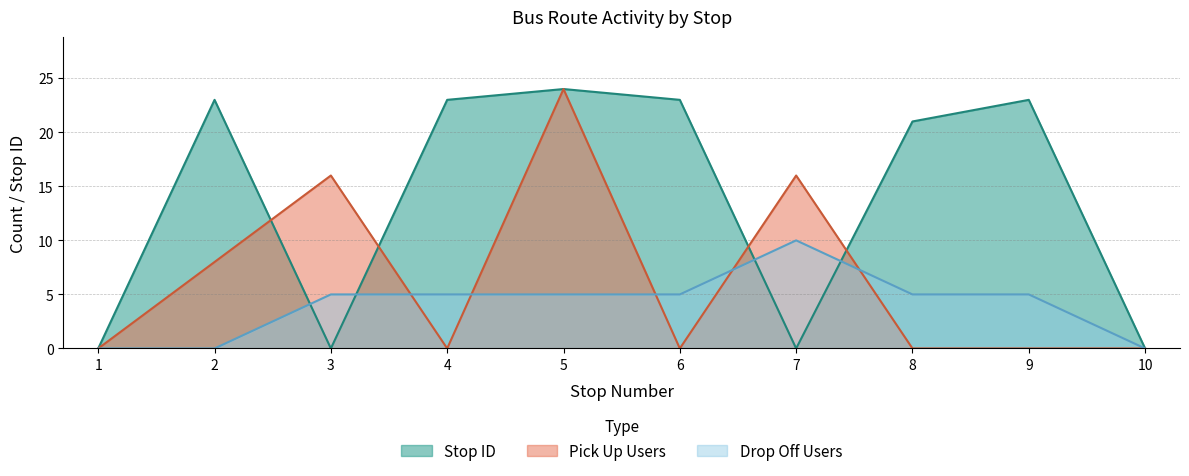

What is the maximum value for Drop Off Count?

10